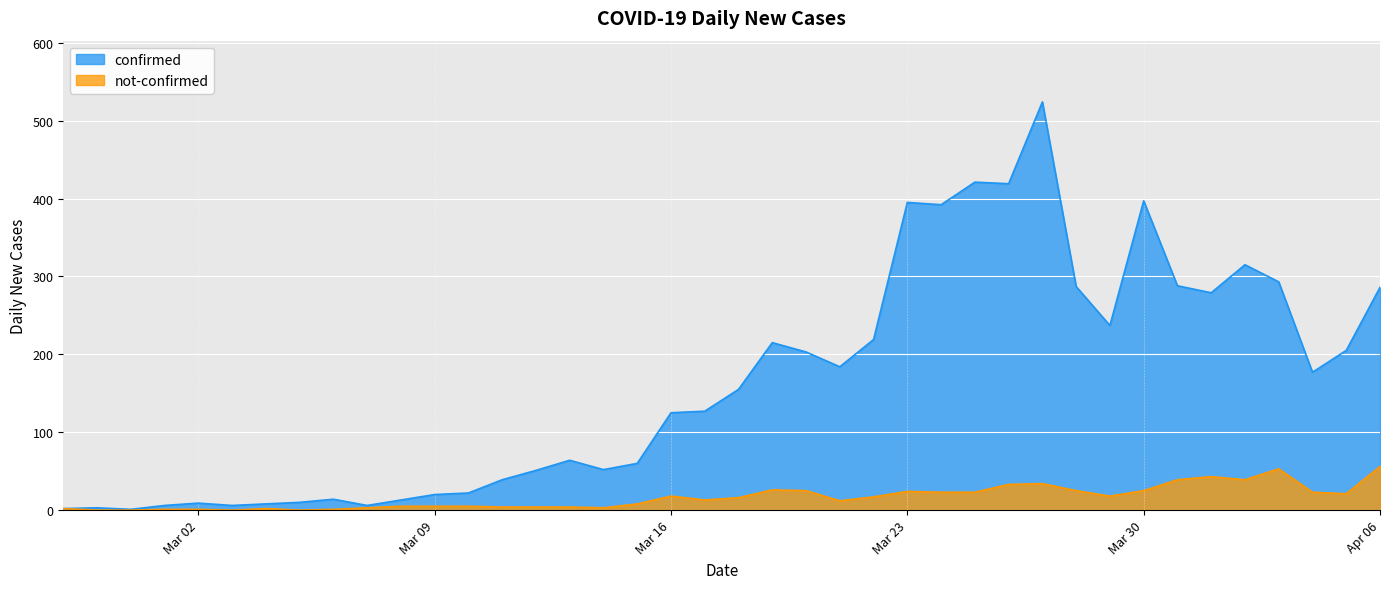

Reading left to right, list all the values displayed in this chart.

confirmed: 2	3	1	6	9	6	8	10	14	6	13	20	22	39	51	64	52	60	125	127	155	215	203	184	219	395	392	421	419	524	287	237	397	288	279	315	293	177	205	286
not-confirmed: 2	0	0	1	1	0	2	0	1	3	5	5	5	4	4	4	3	8	18	13	16	26	25	12	17	24	23	23	33	34	25	18	25	39	43	39	53	23	21	56